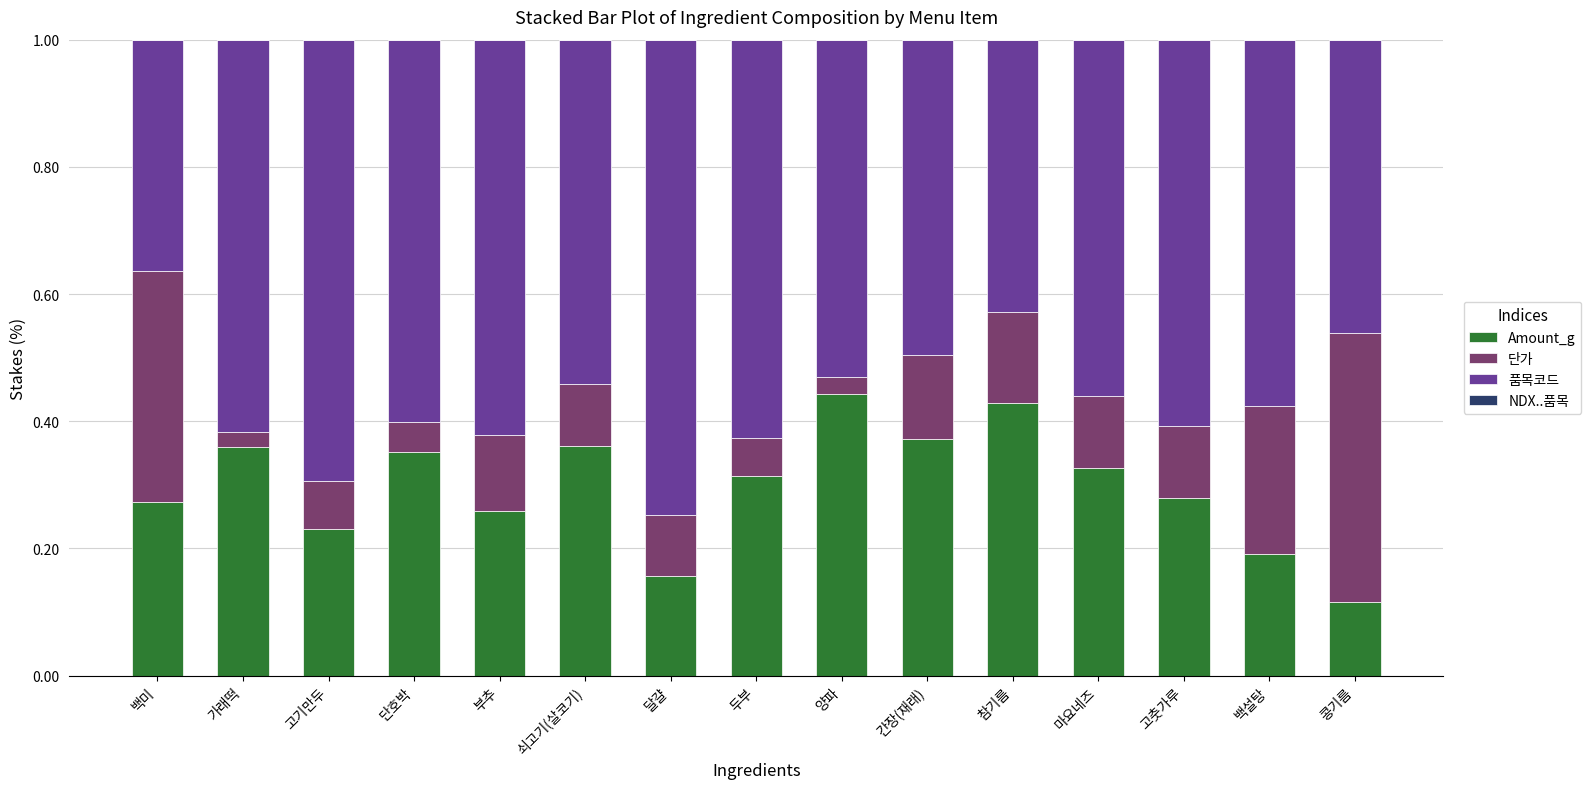

Are the bars horizontal?

No